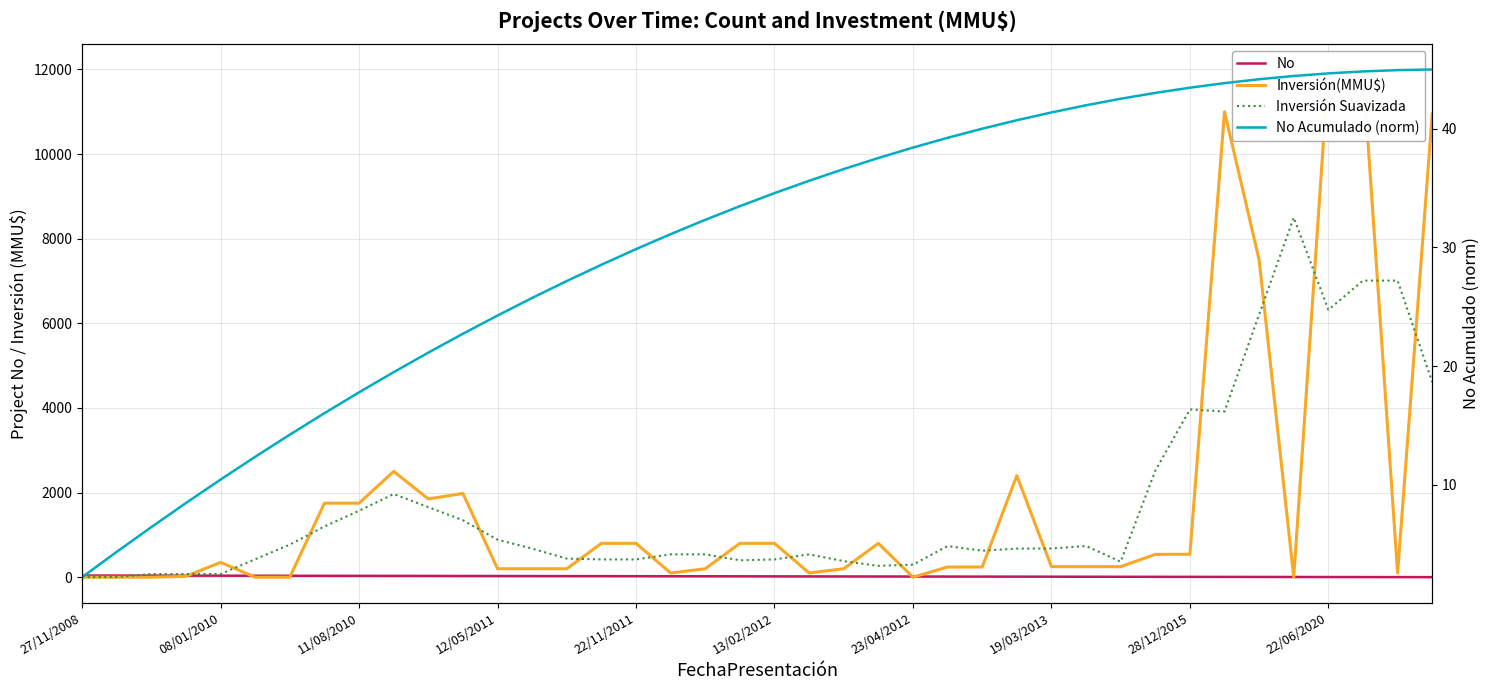

What is the value of the Inversión(MMU$) point at the 23rd from the left?

200.0